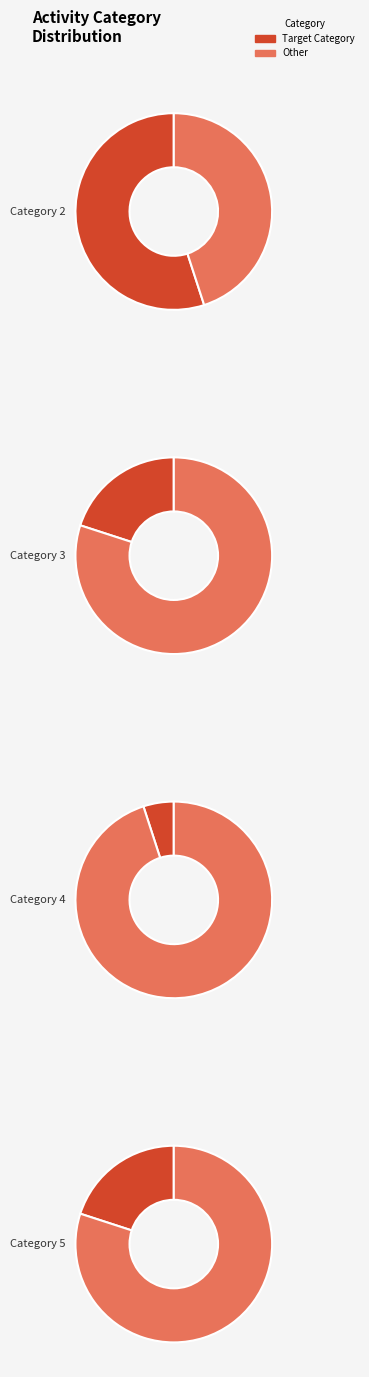

Which slice is the smallest?

4